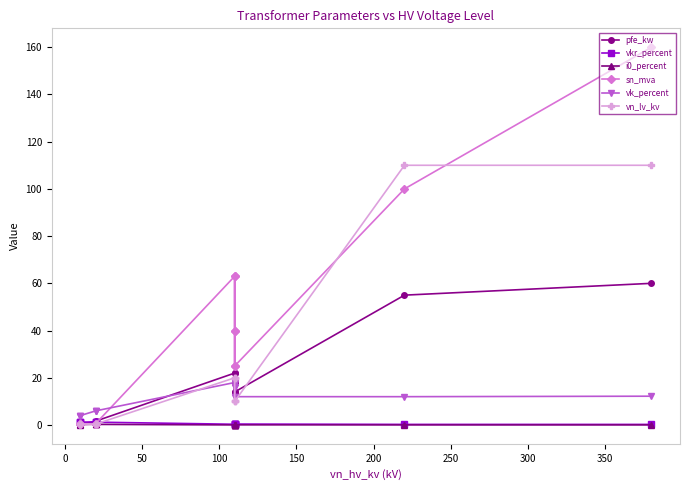

Is the value of pfe_kw at 11 greater than the value of vn_lv_kv at 0?

Yes